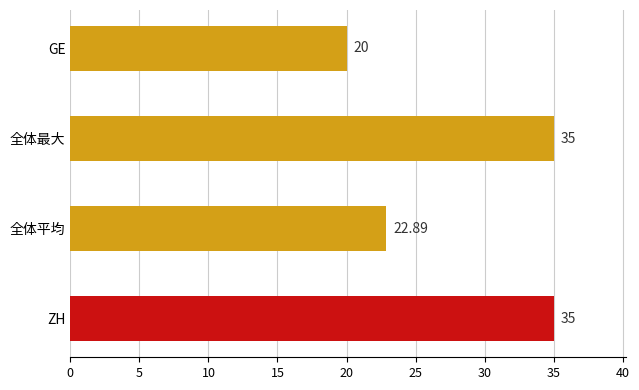

What is the change in value from ZH to GE?

-15.0